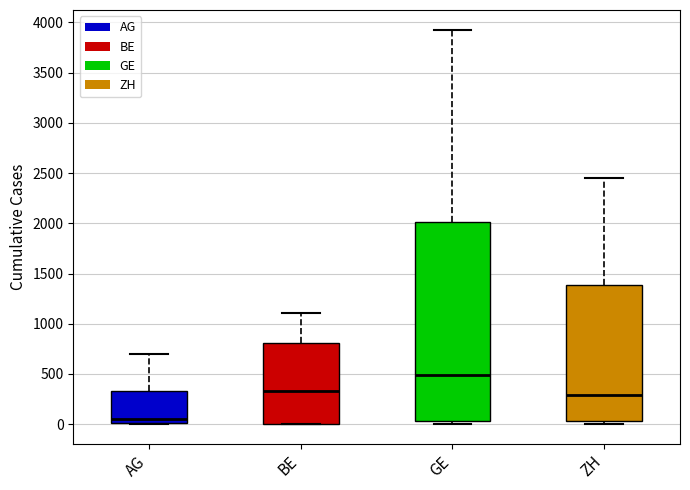

Reading left to right, transcribe this box plot: for each box, give where its median line is, the range the box spans, and where its two whiskers end, as read against the y-axis. The values are not printed on the chart, so give them approximately, as read against the axis.

AG: median 50, box 0 to 350, whiskers 0 to 700
BE: median 350, box 0 to 800, whiskers 0 to 1100
GE: median 500, box 50 to 2000, whiskers 0 to 3950
ZH: median 300, box 50 to 1400, whiskers 0 to 2450